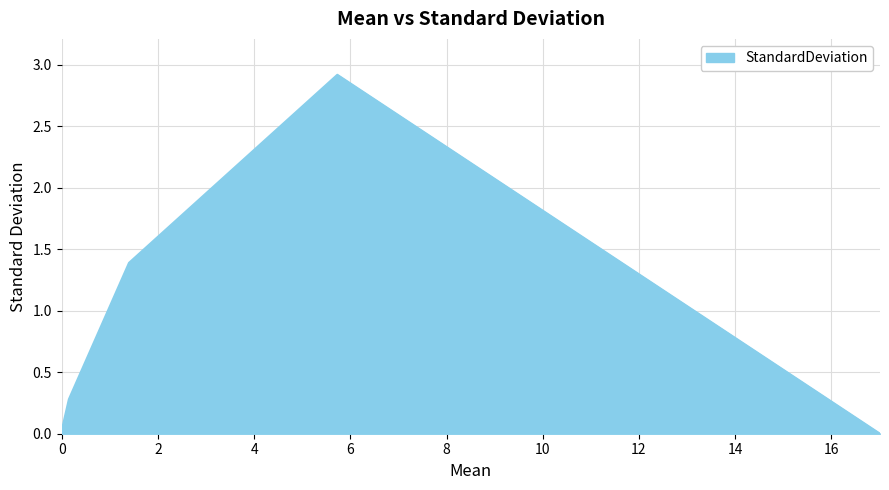

What is the difference between the second highest and second lowest values?

1.4